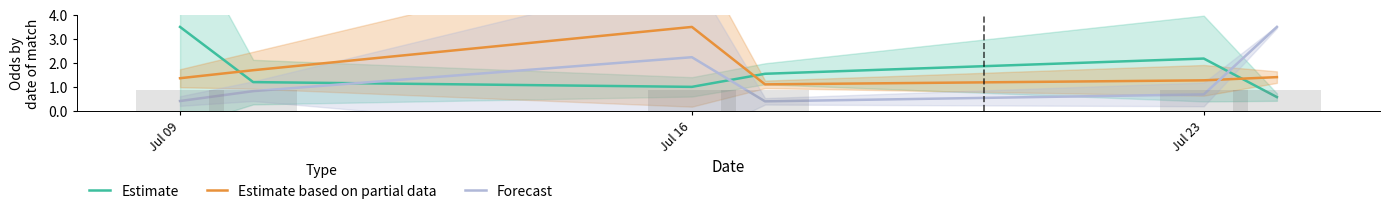

Rank the series by their maximum value, from lowest to highest.

Estimate, Estimate based on partial data, Forecast